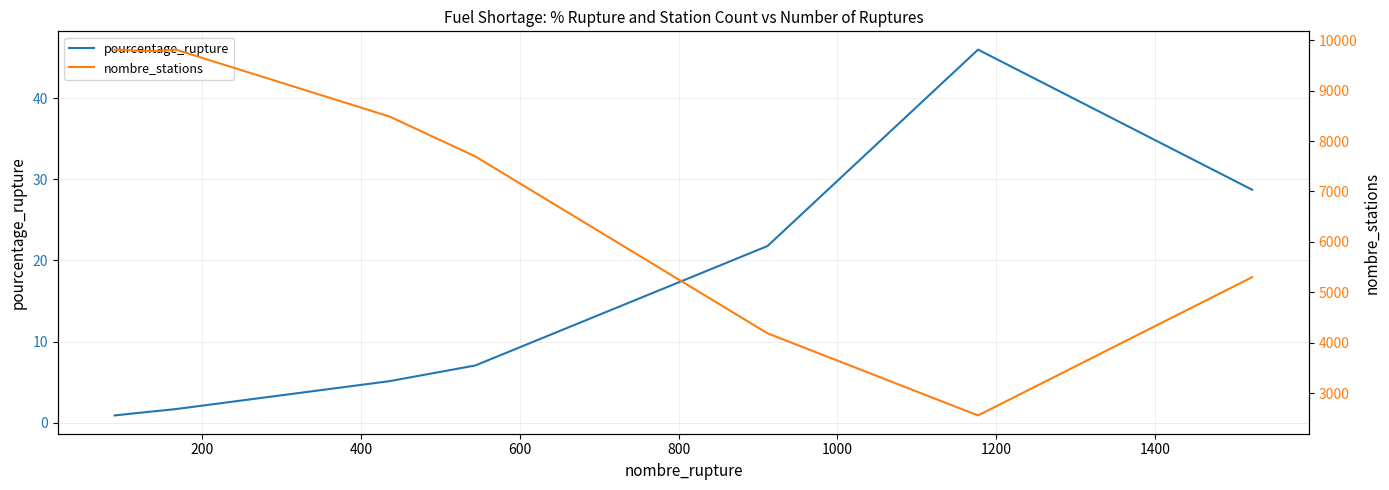

True or false: nombre_stations and pourcentage_rupture intersect in this chart.

False